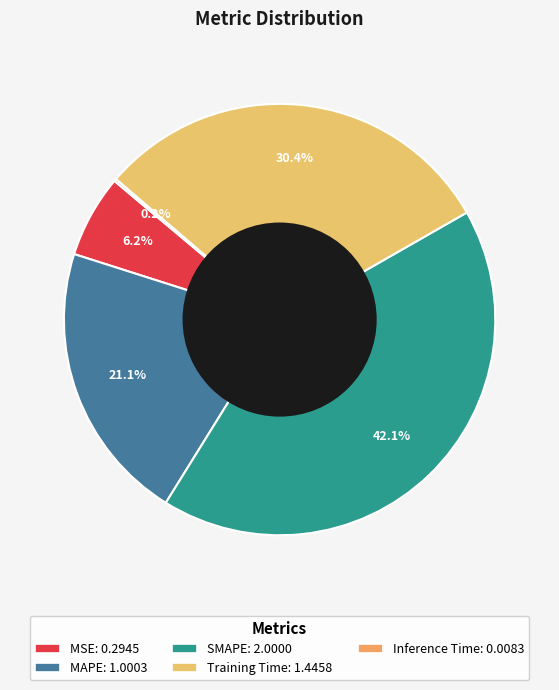

Does Training Time represent more than half of the total?

No